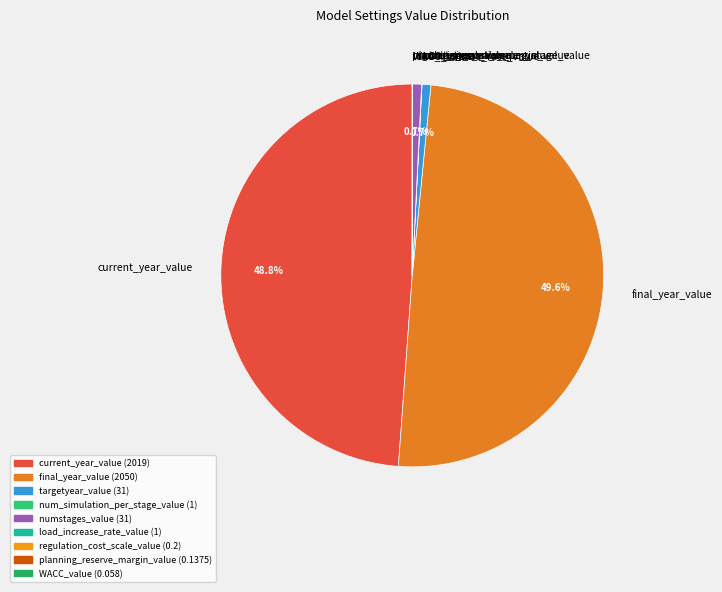

Which category has the biggest portion of the pie?

final_year_value